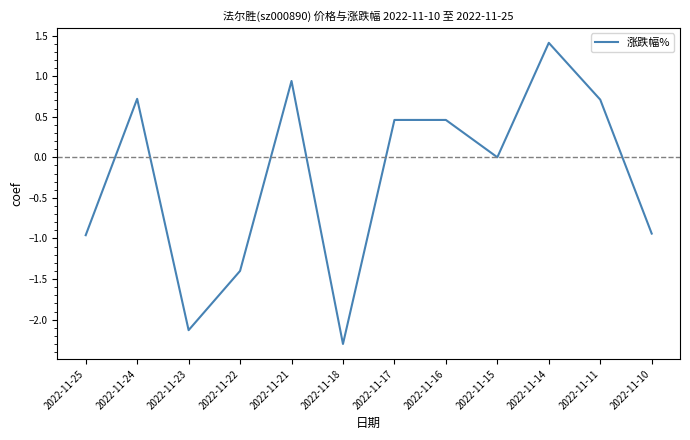

Where does the data first go above 0?

2022-11-24